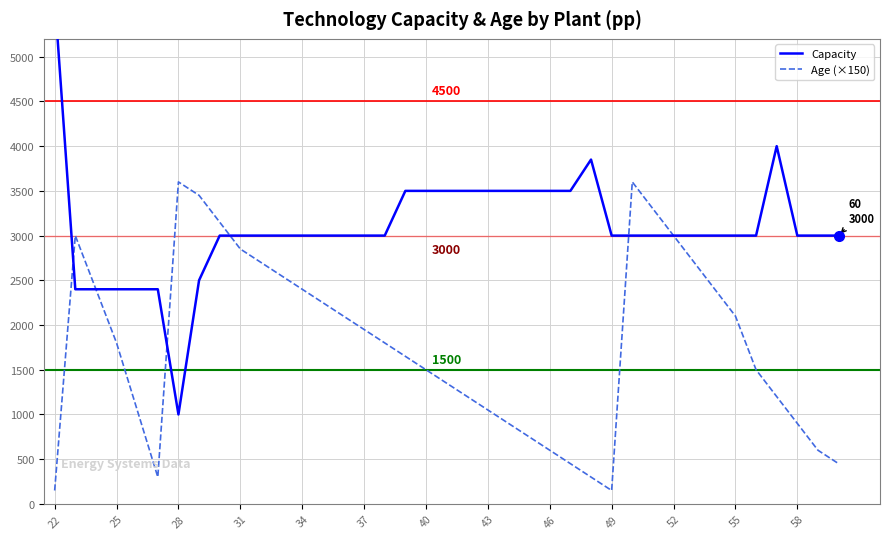

What is the difference between the second highest and minimum values in the Capacity series?

3000.0